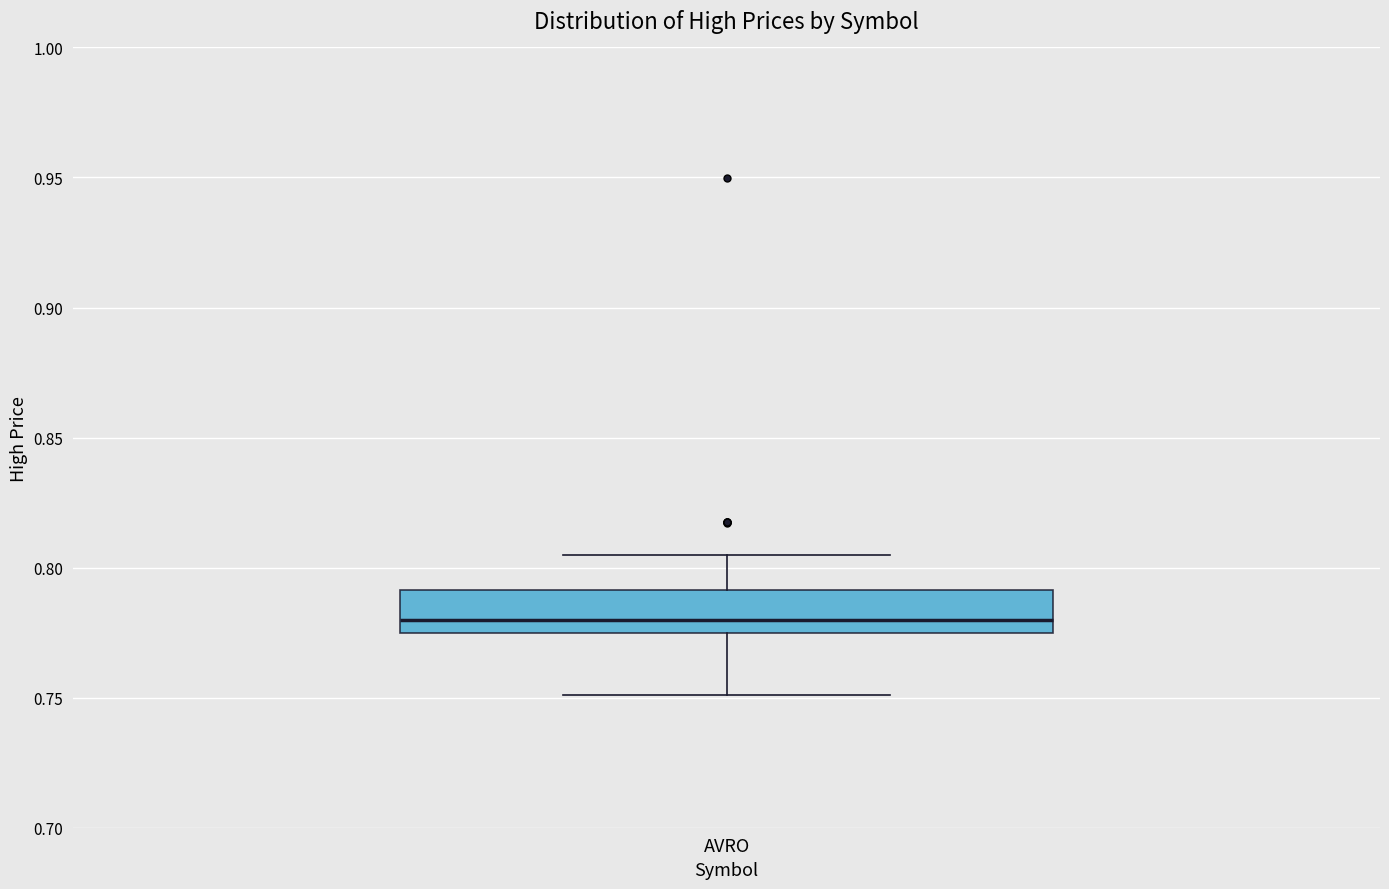

Where does the median line of the box for AVRO sit on the y-axis? The values are not printed on the chart, so give them approximately, as read against the axis.

0.780